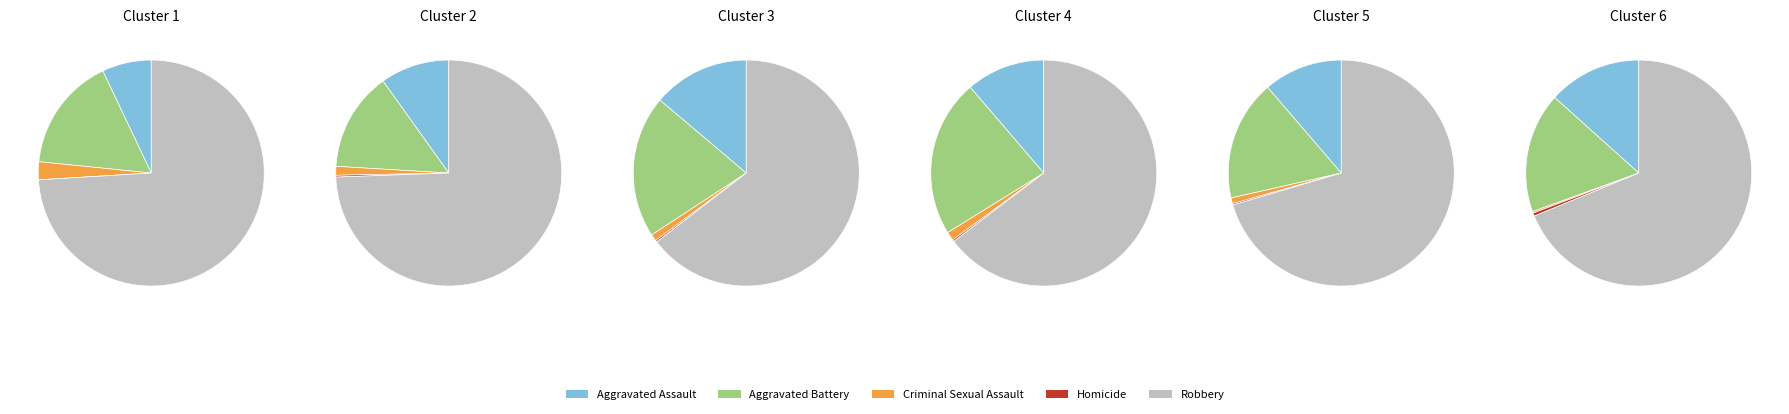

Is 4 the majority of the pie?

No